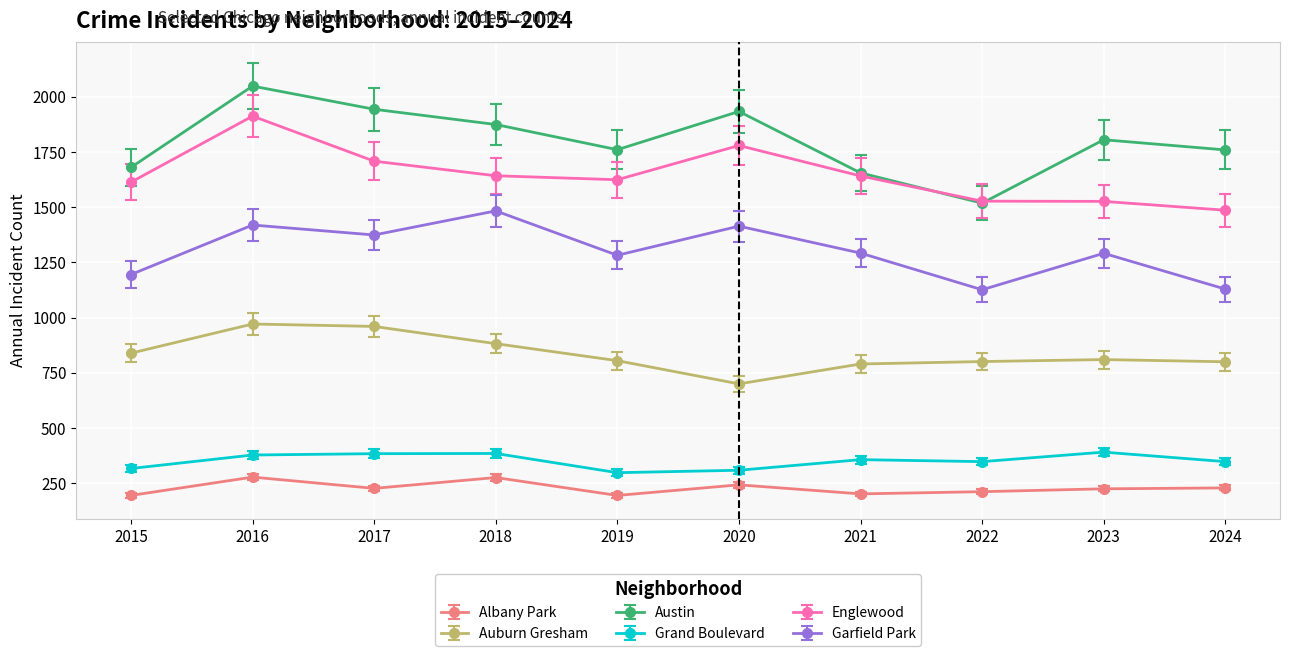

Read the Albany Park value at 2015.

195